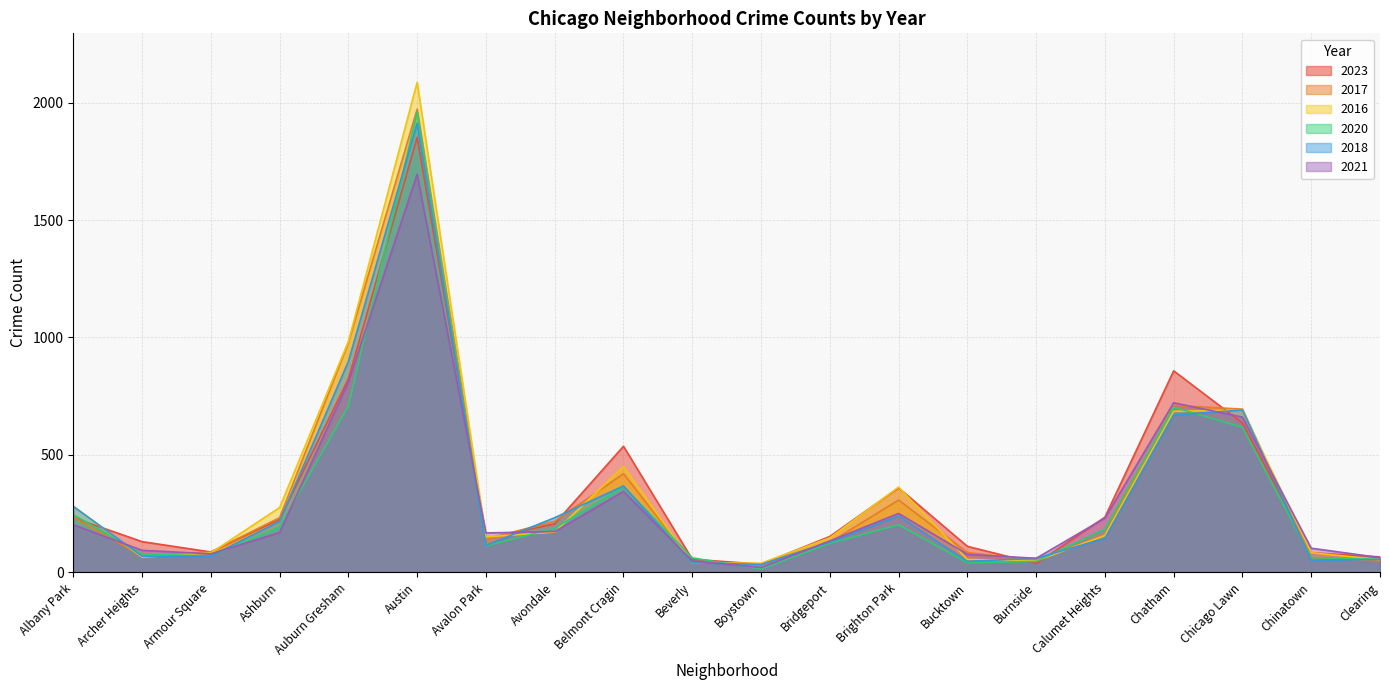

What is the spread (max minus min) of values at Chinatown?

51